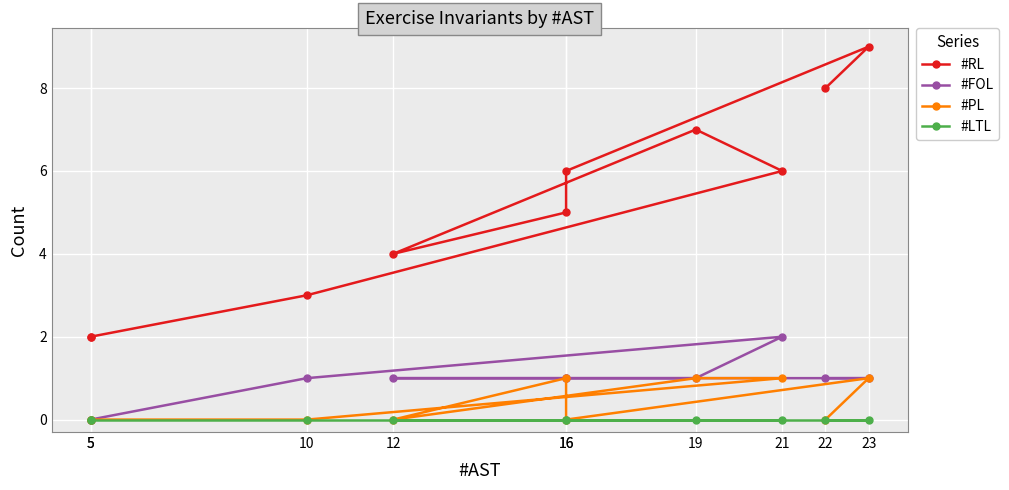

At which label is #PL closest to 0?

5